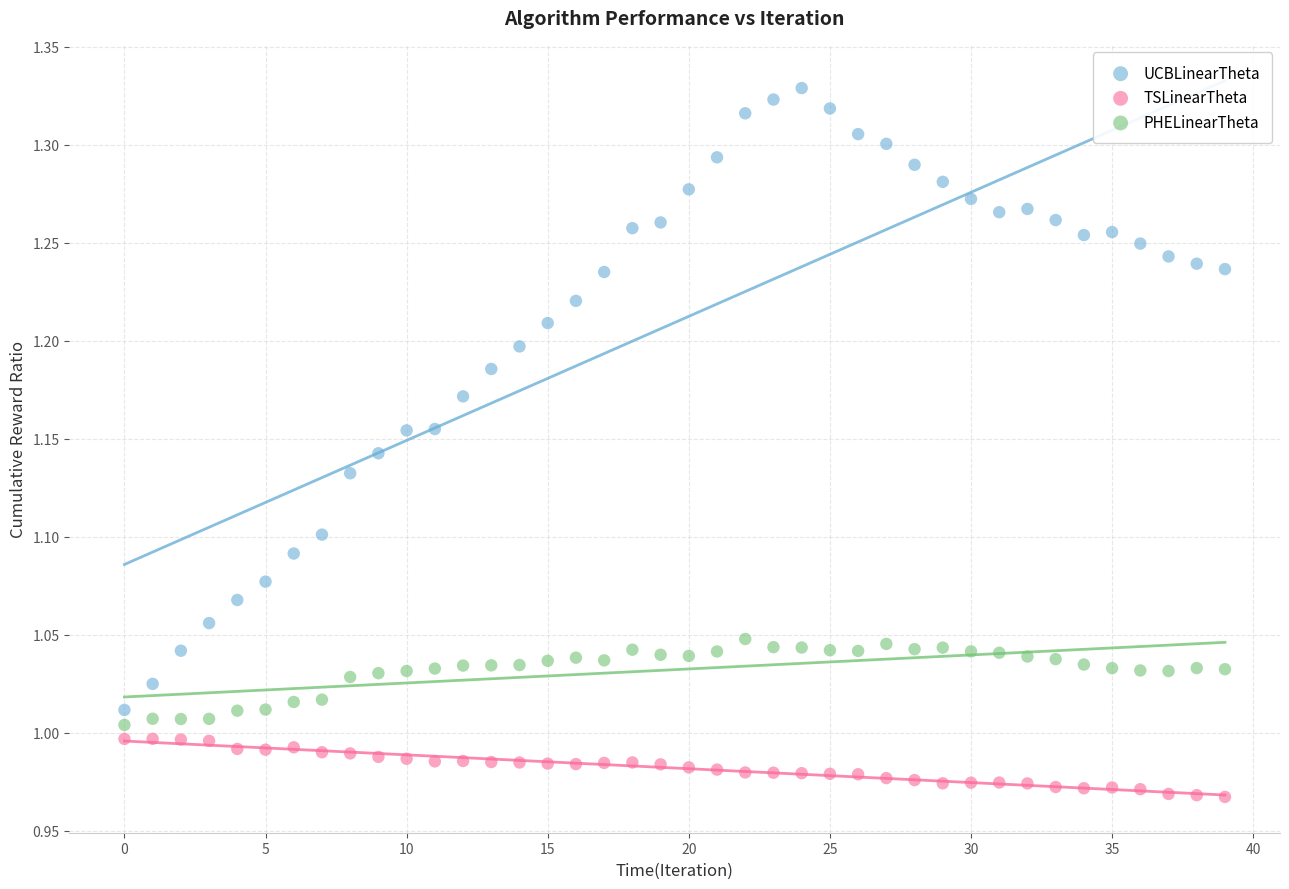

What are all the series names shown in the legend?

UCBLinearTheta, TSLinearTheta, PHELinearTheta